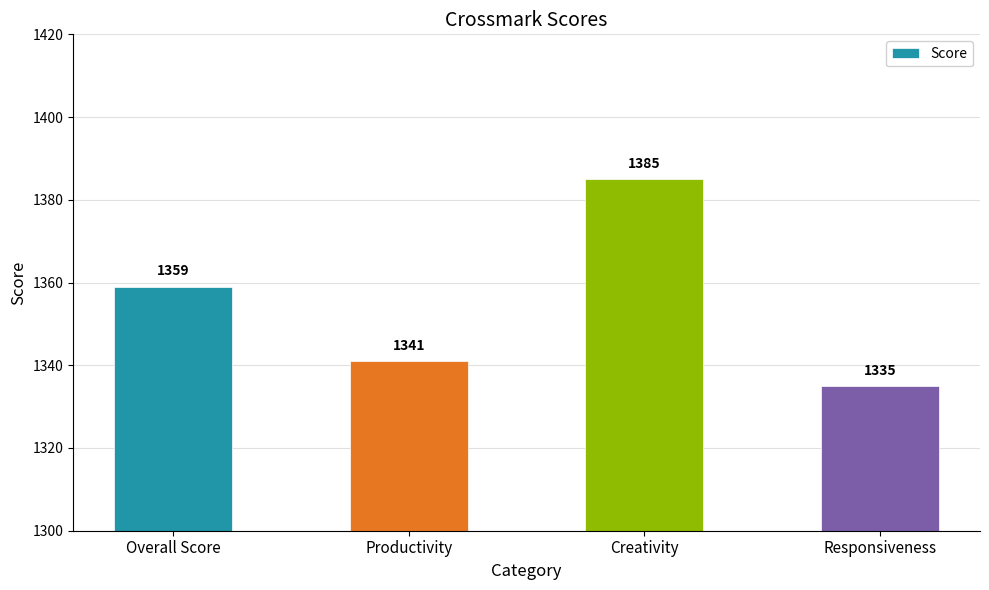

How many bars are there in total?

4